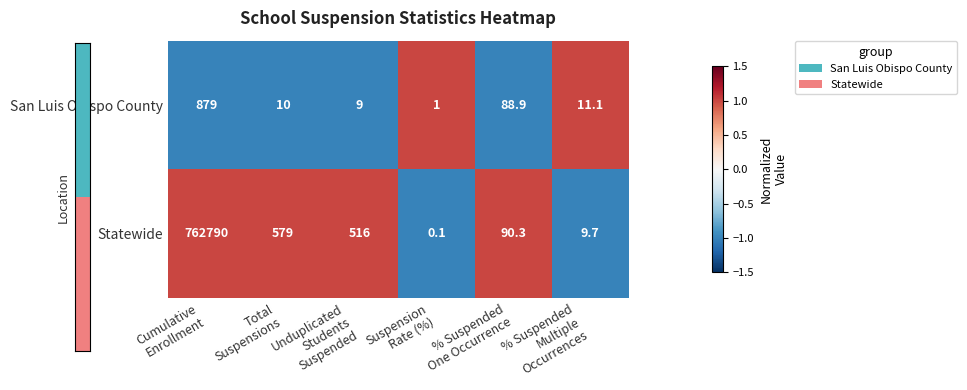

Which series has the largest total across all categories?

Statewide